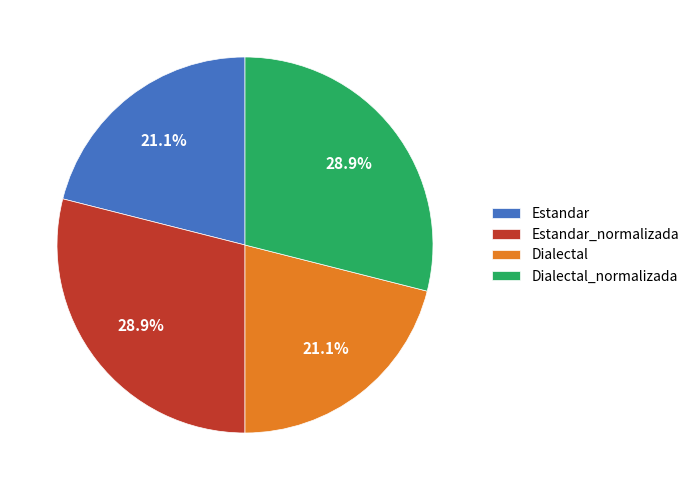

The Dialectal_normalizada slice represents 35% of the pie. True or false?

False